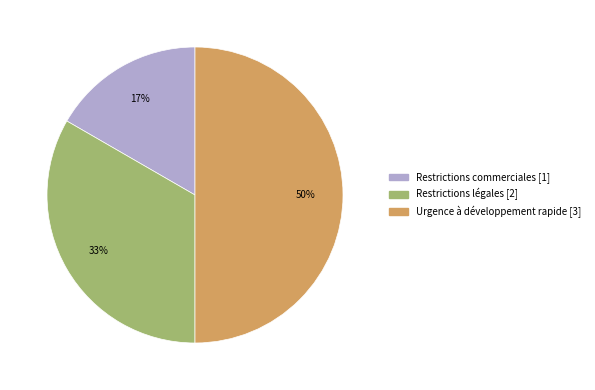

How many segments does this pie chart have?

3